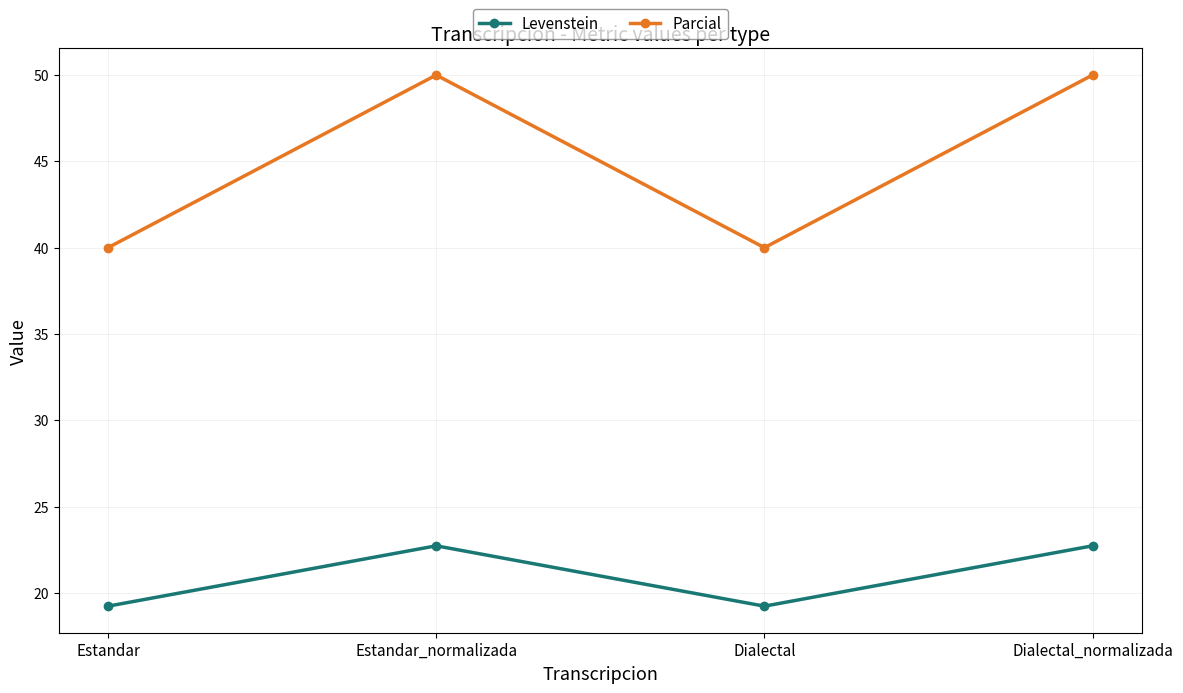

What are all the series names shown in the legend?

Levenstein, Parcial